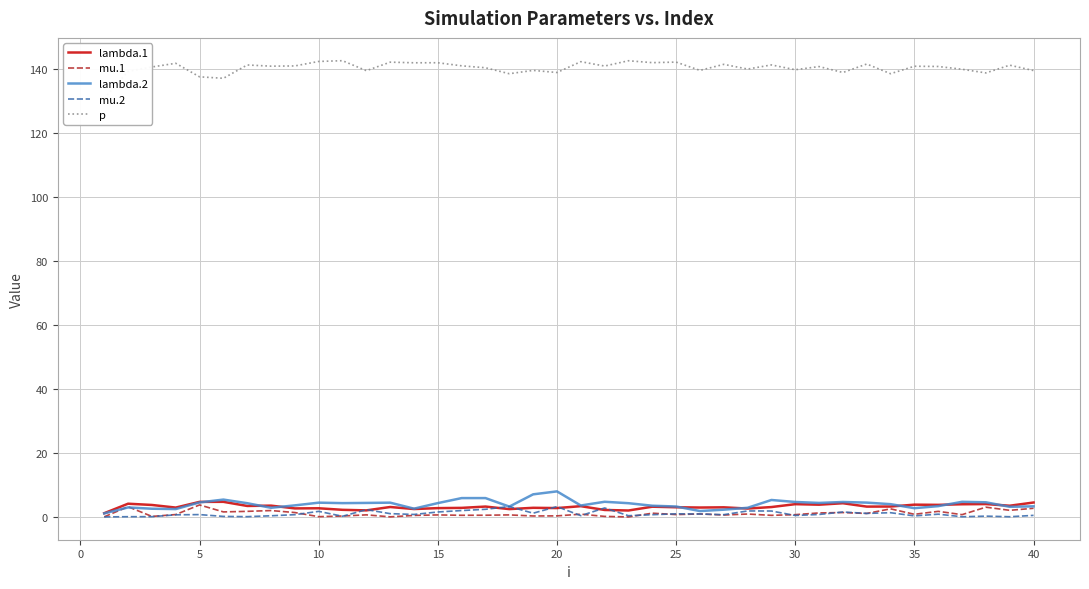

What is the maximum value shown in the chart?

142.7